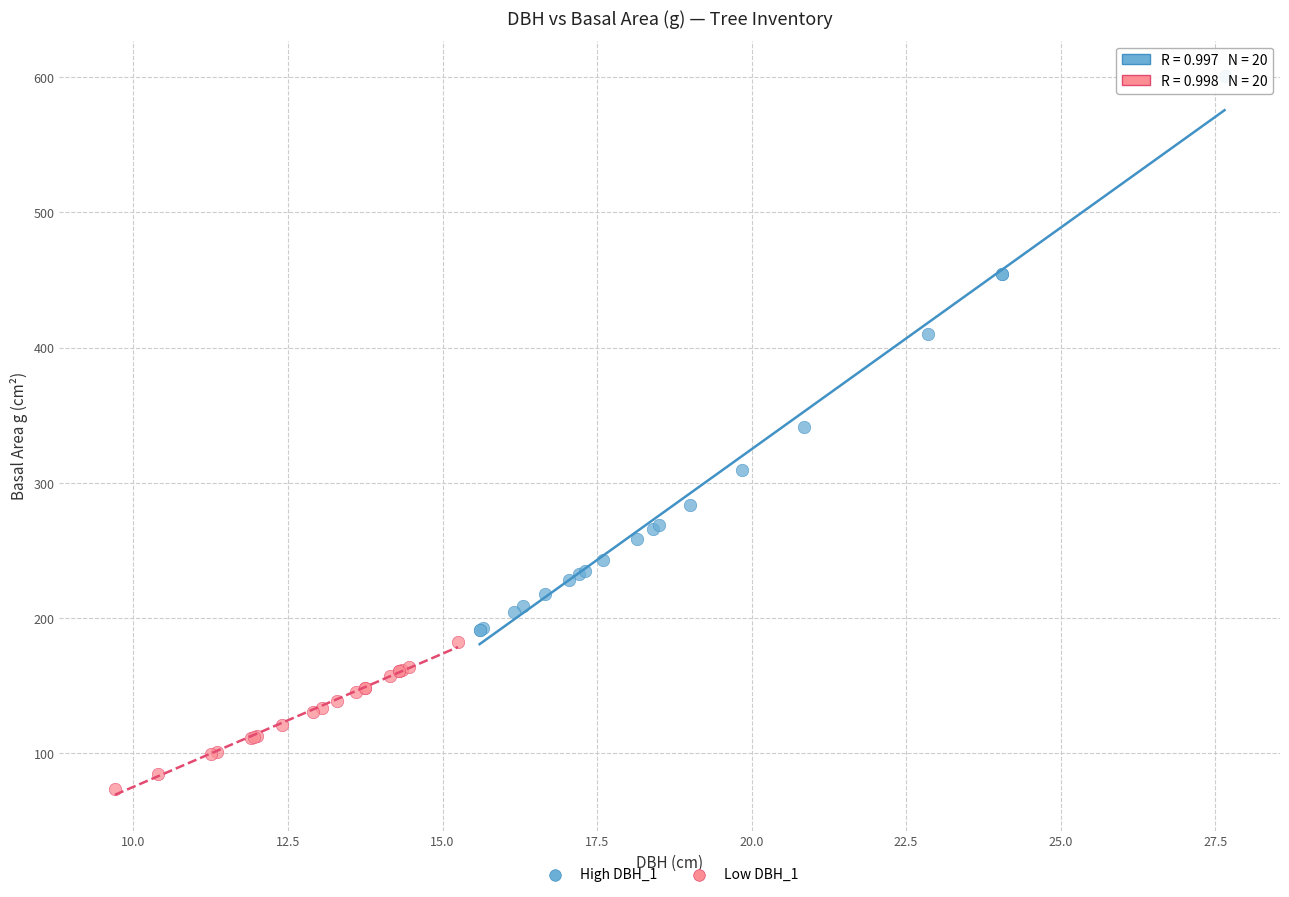

Which series contains the lowest Y value?

Low DBH_1